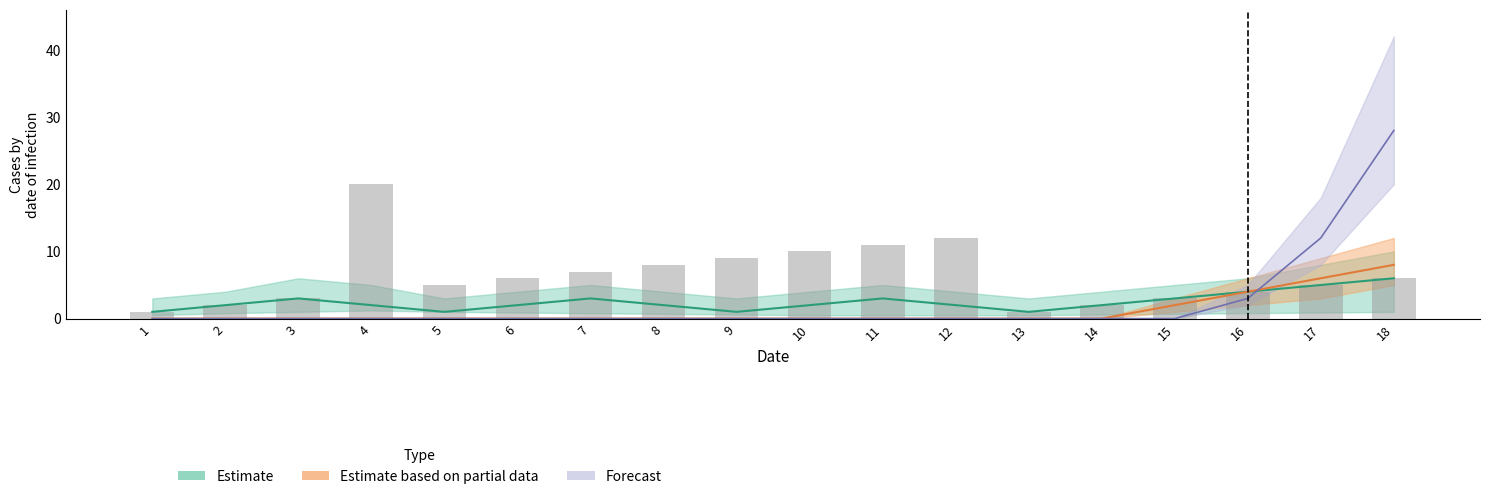

Reading left to right, list all the values displayed in this chart.

1	2	3	20	5	6	7	8	9	10	11	12	1	2	3	4	5	6